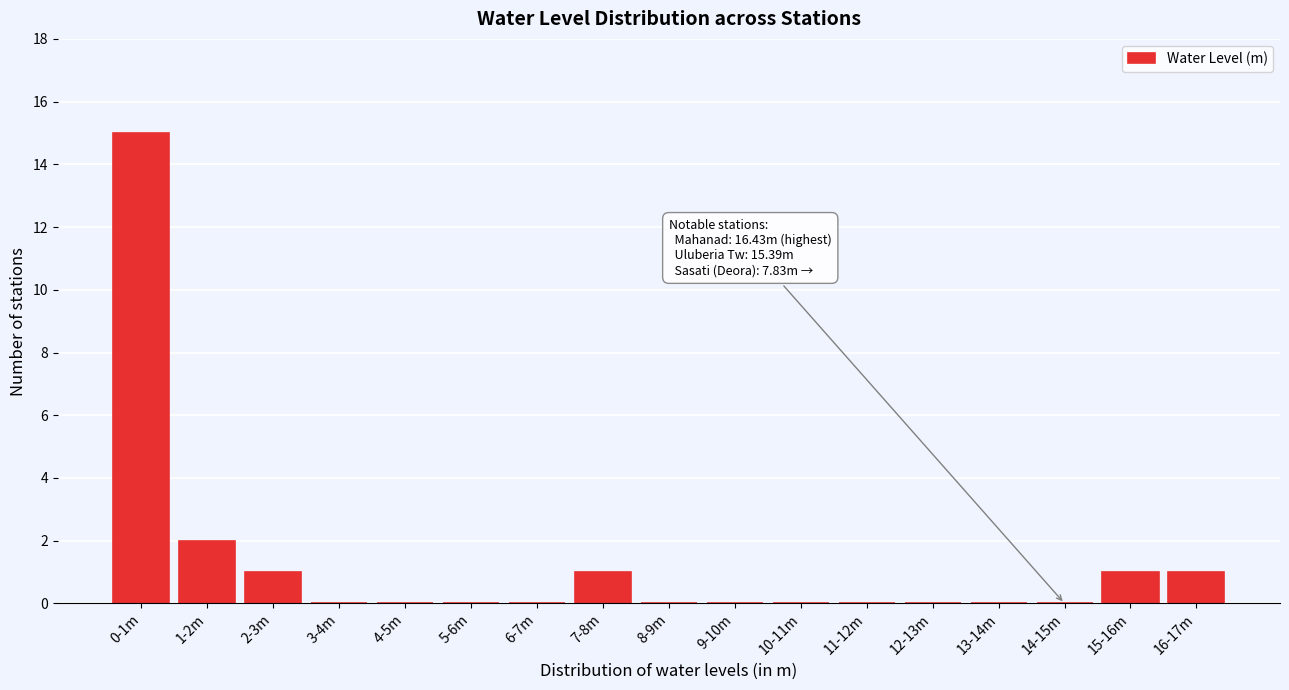

Reading left to right, list all the values displayed in this chart.

0-1m=15	1-2m=2	2-3m=1	3-4m=0	4-5m=0	5-6m=0	6-7m=0	7-8m=1	8-9m=0	9-10m=0	10-11m=0	11-12m=0	12-13m=0	13-14m=0	14-15m=0	15-16m=1	16-17m=1